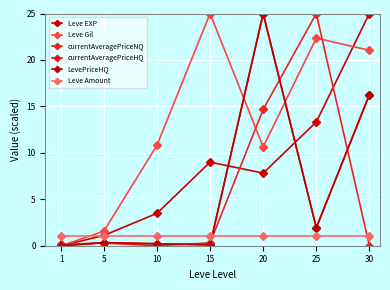

The value of LevePriceHQ at 25 is 0.6. True or false?

False